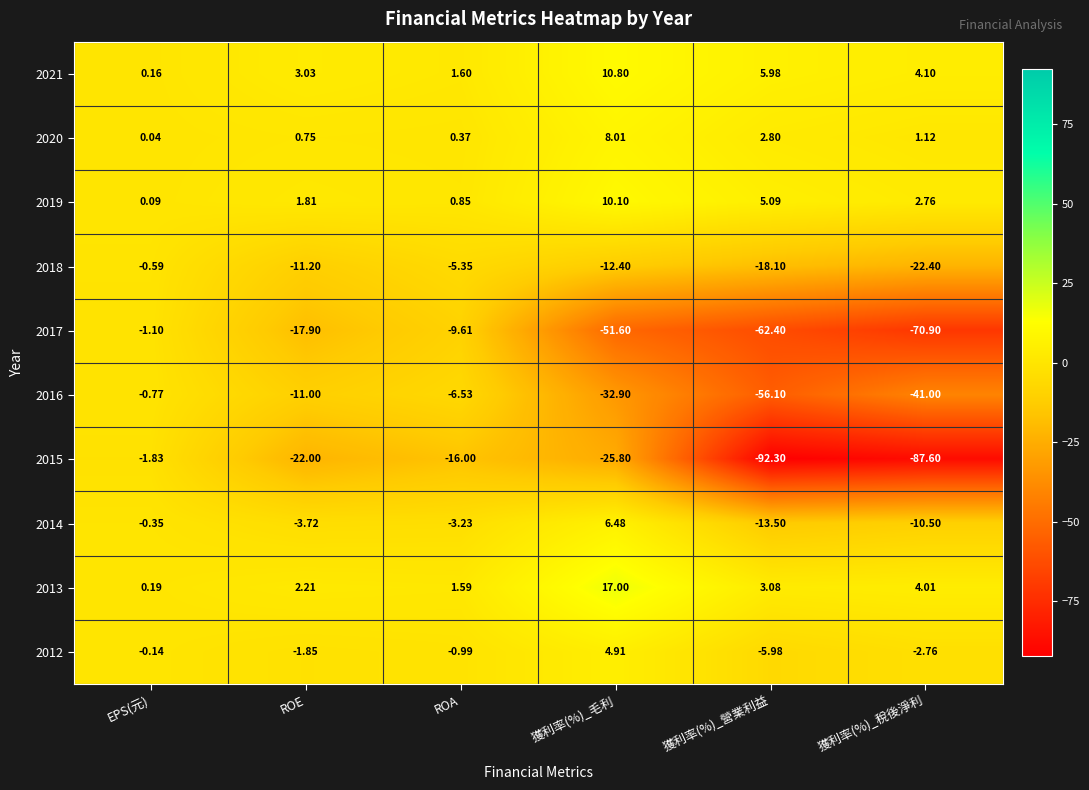

What is the greatest value displayed?

17.0